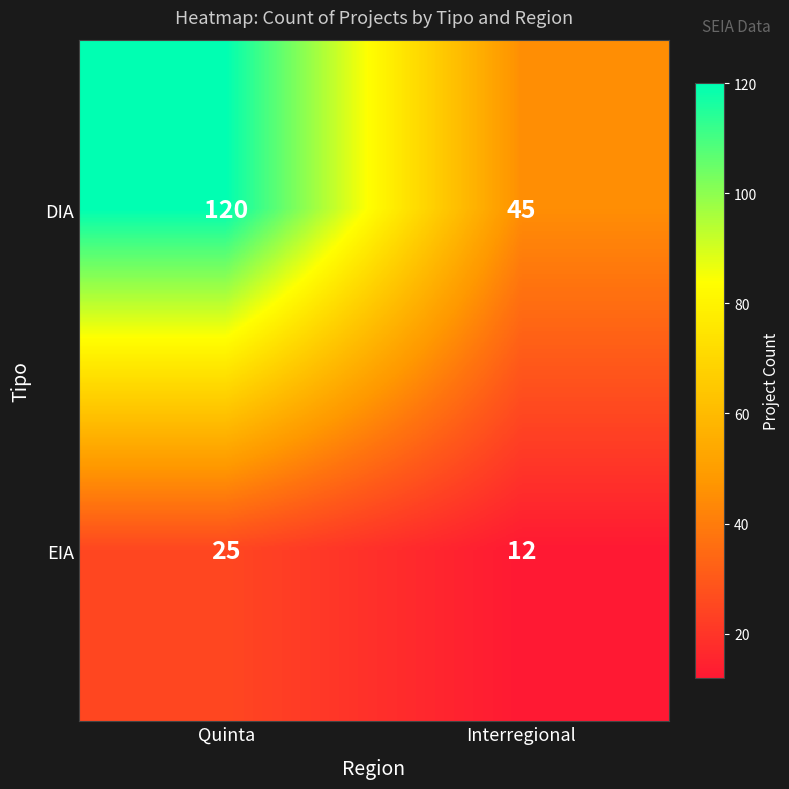

What is the sum of the DIA values at Interregional and Quinta?

165